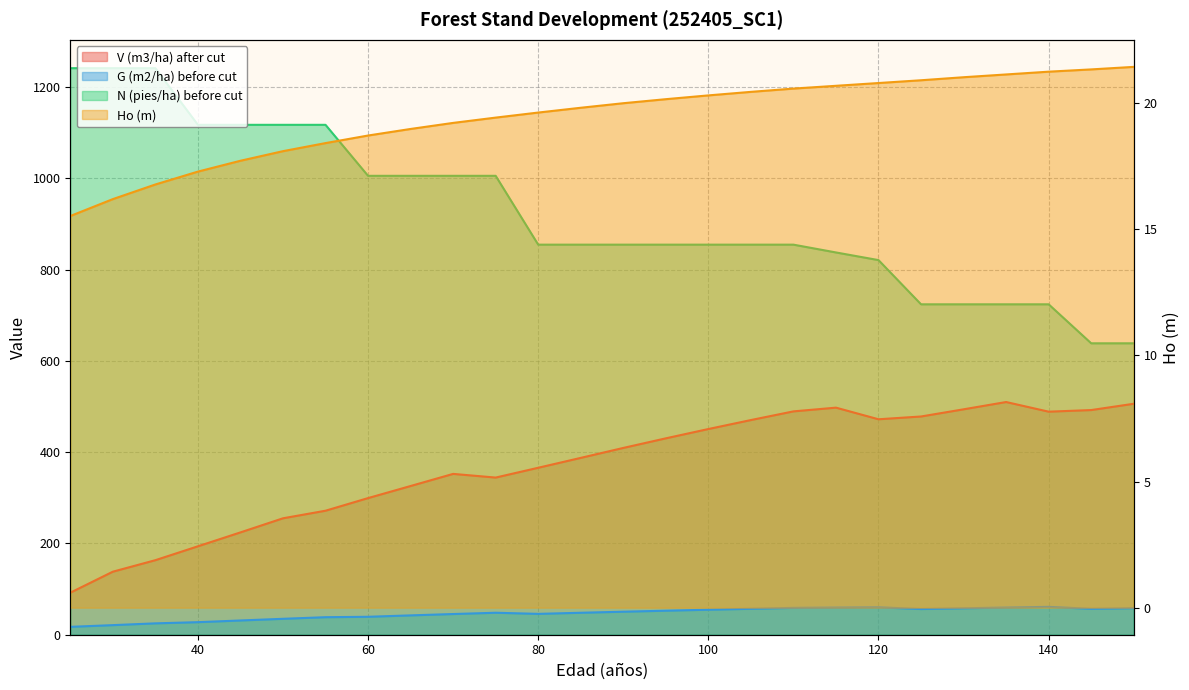

Is the value of G (m2/ha) before cut at 35 greater than the value of Ho (m) at 60?

Yes